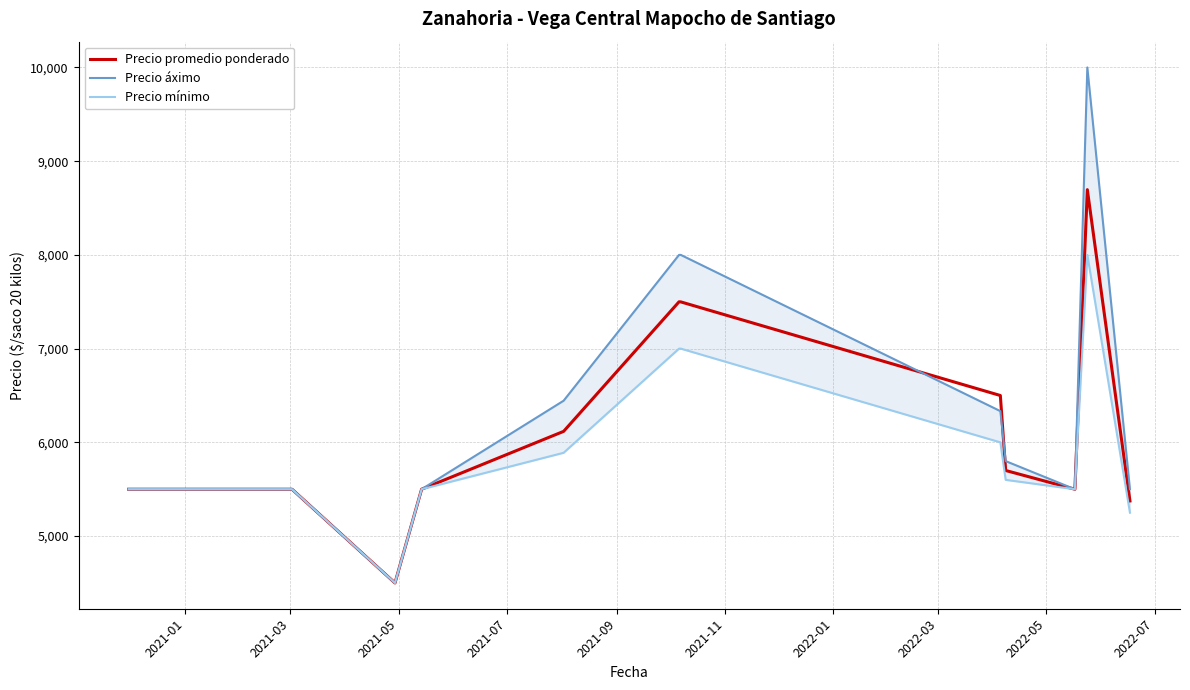

List the series in order of their peak value, highest first.

Precio áximo, Precio promedio ponderado, Precio mínimo